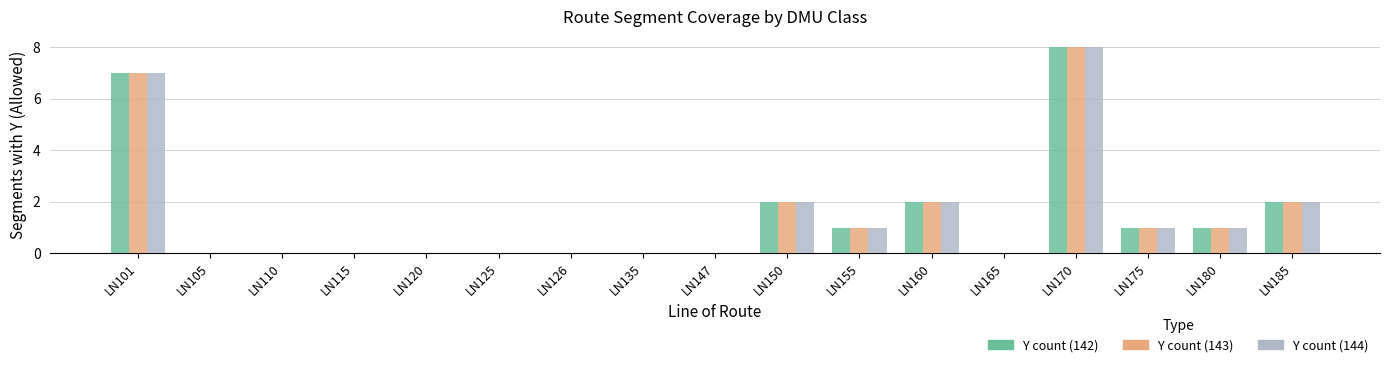

At which label does Y count (143) reach its peak?

LN170